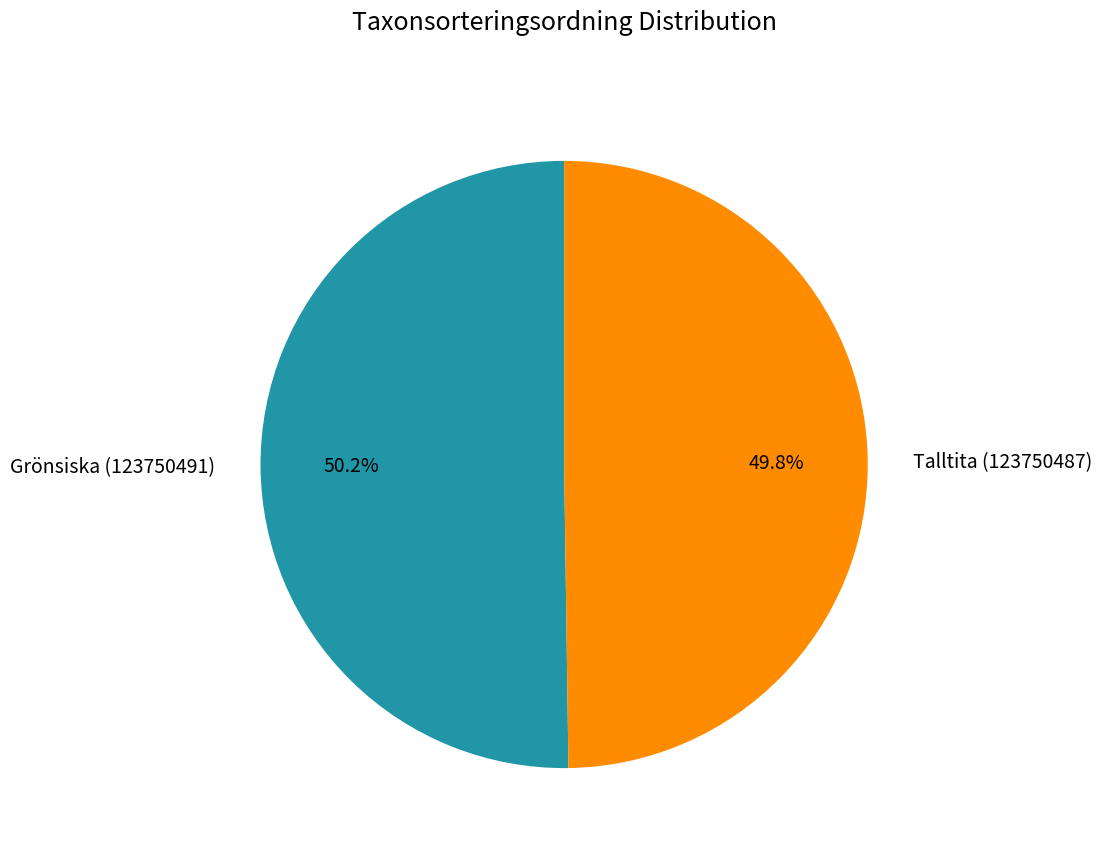

How many segments does this pie chart have?

2